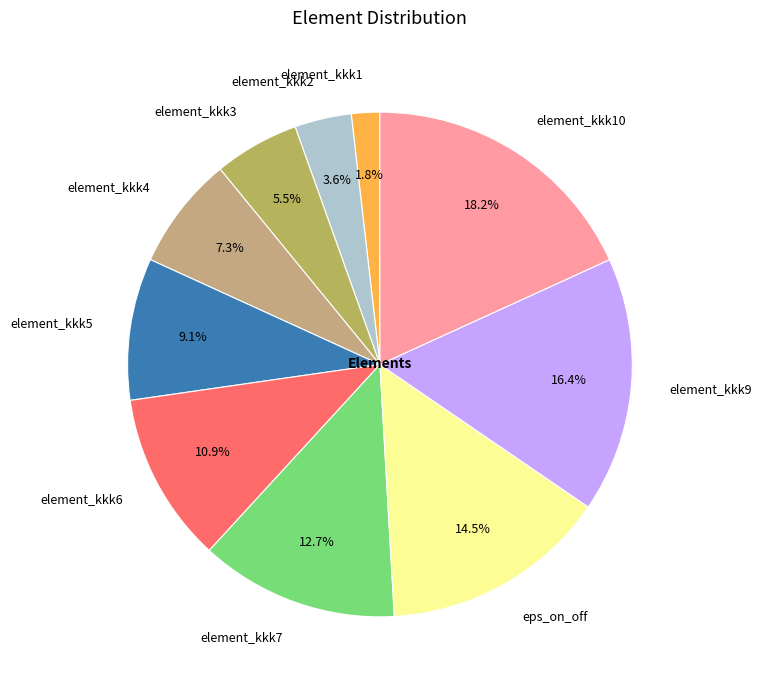

Which has a higher value, eps_on_off or element_kkk1?

eps_on_off